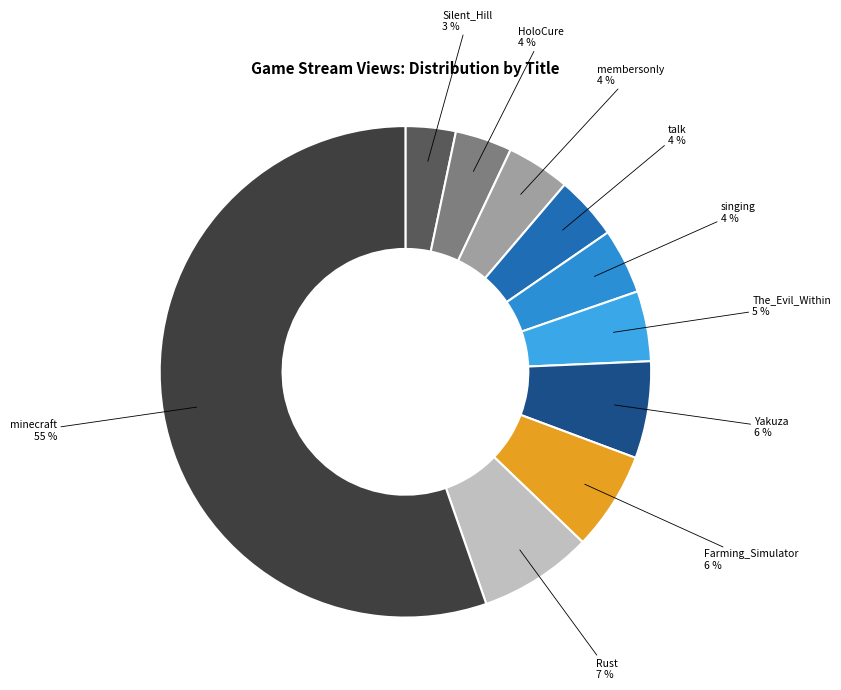

Does minecraft account for over 50% of the chart?

Yes